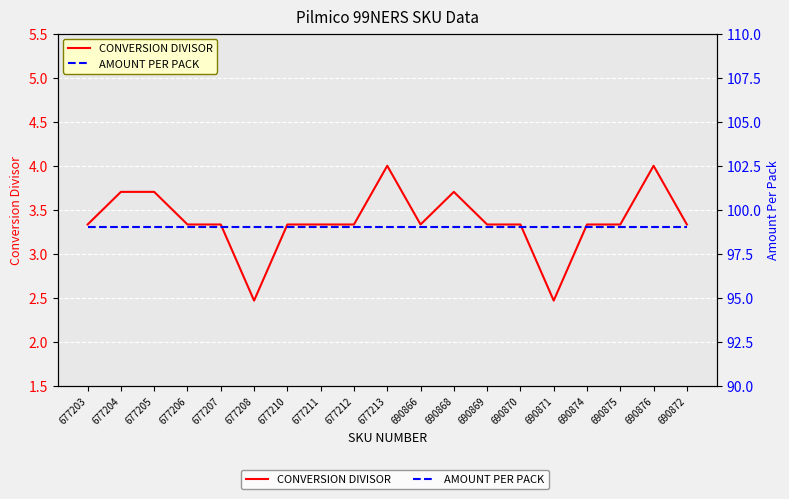

Count the CONVERSION DIVISOR values in the range 3 to 4.

17